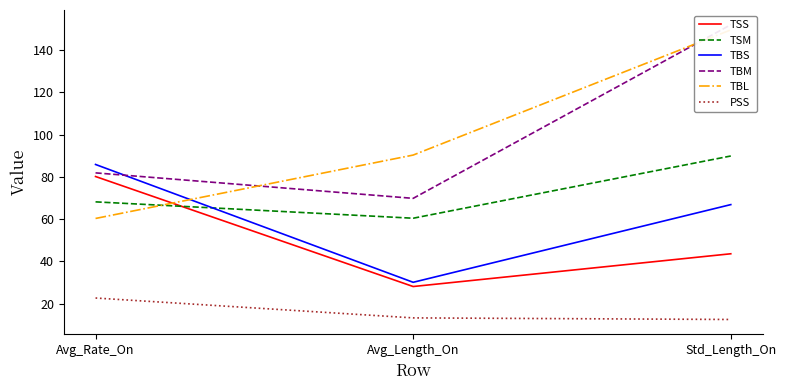

At which label does TBL first exceed 90?

Avg_Length_On